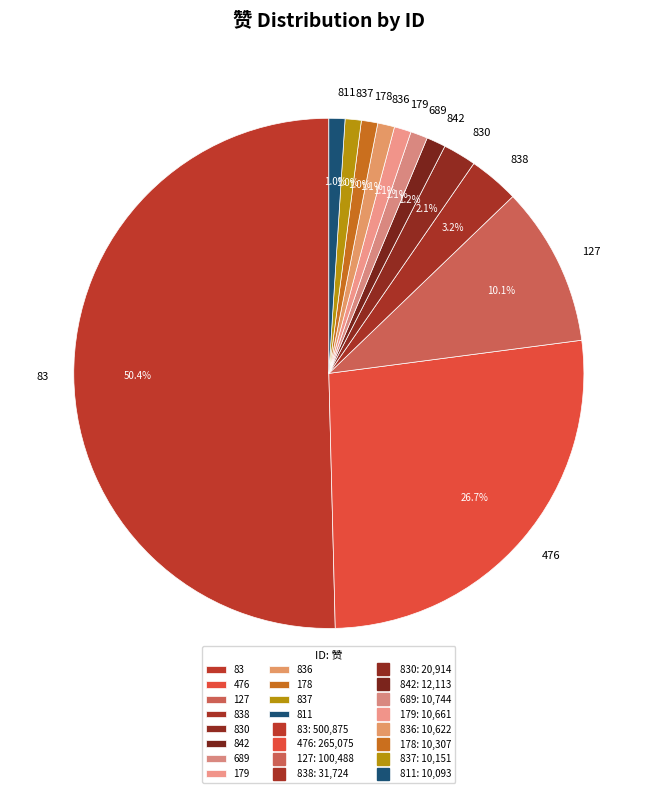

Does 836 account for over 50% of the chart?

No